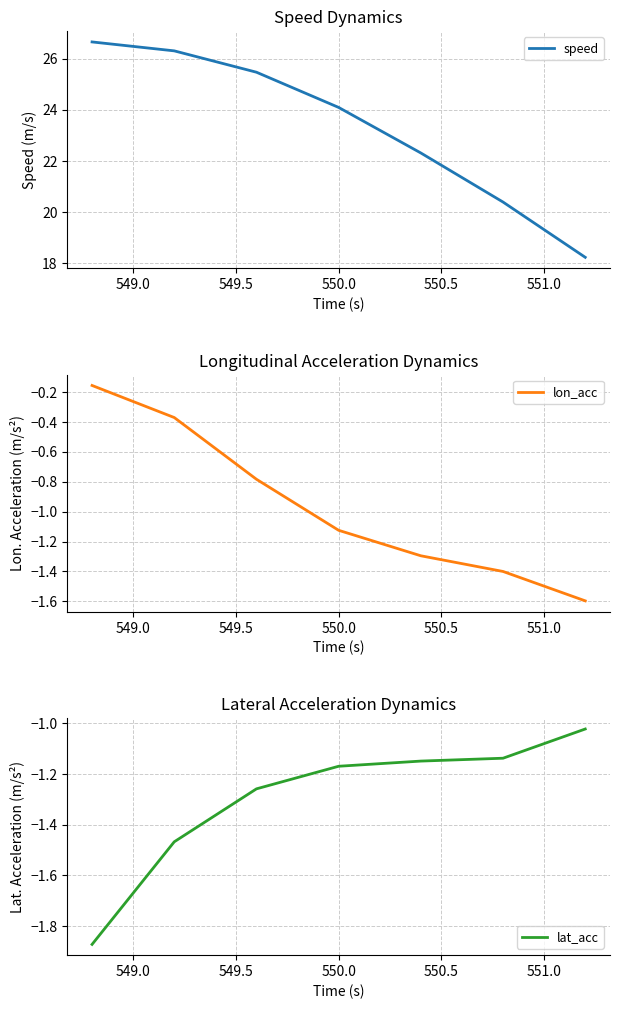

How many series are shown in this chart?

3